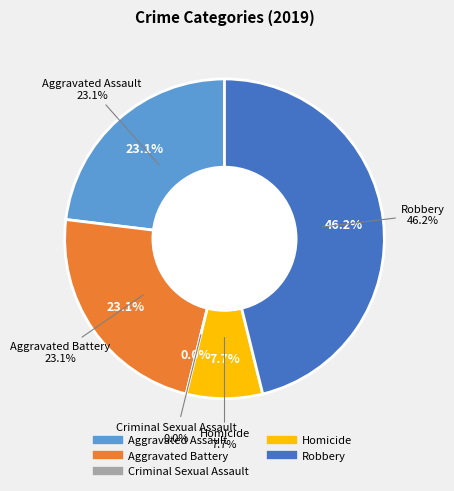

Does Robbery account for over 50% of the chart?

No